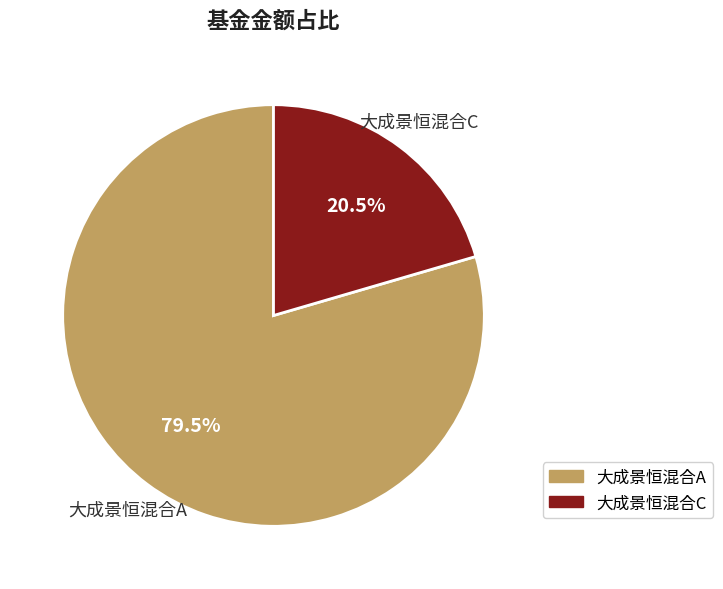

Rank the categories by value from highest to lowest.

大成景恒混合A, 大成景恒混合C